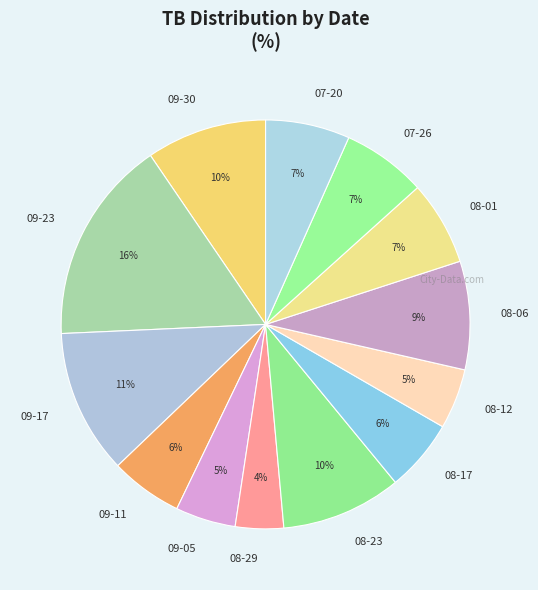

To the nearest percent, what is the average slice percentage?

8%